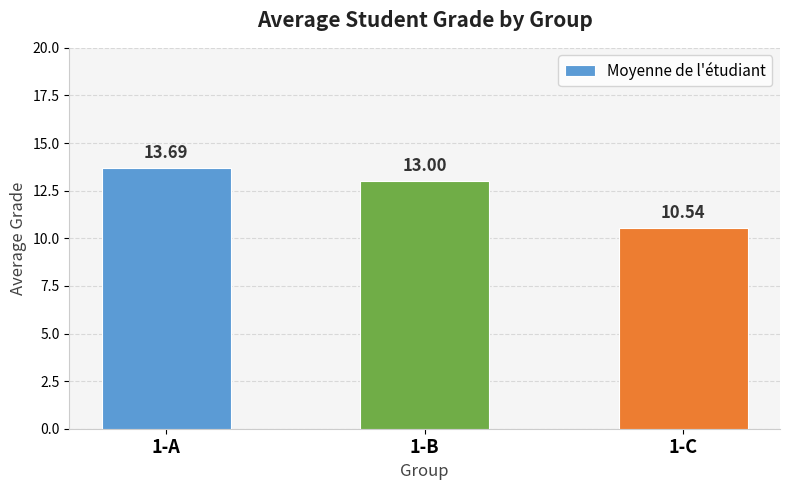

Is it true that the value at 1-A is 21.6?

False